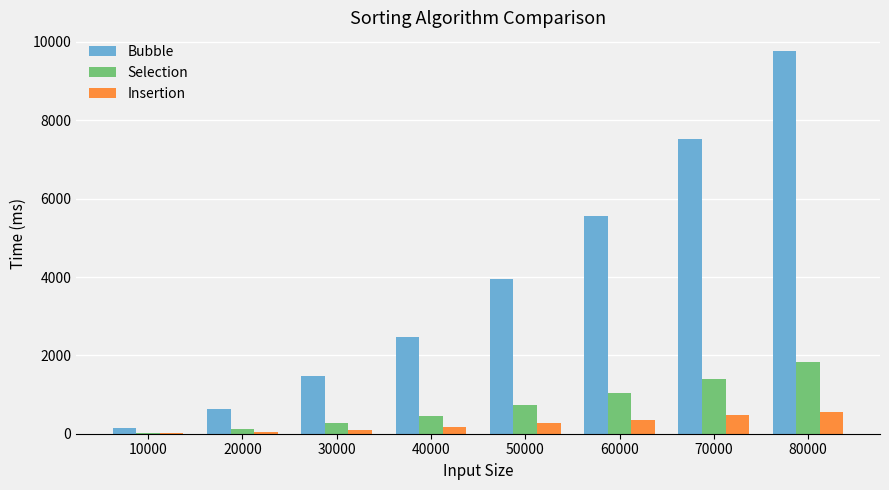

Is the value of Bubble at 80000 greater than the value of Selection at 60000?

Yes